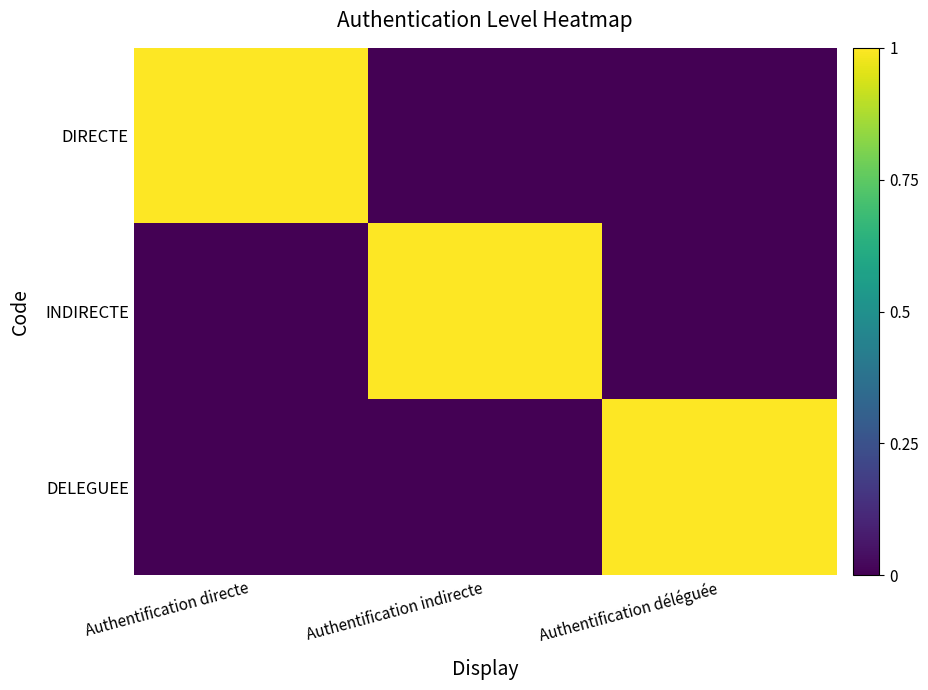

Which series has the largest range (max minus min)?

DIRECTE